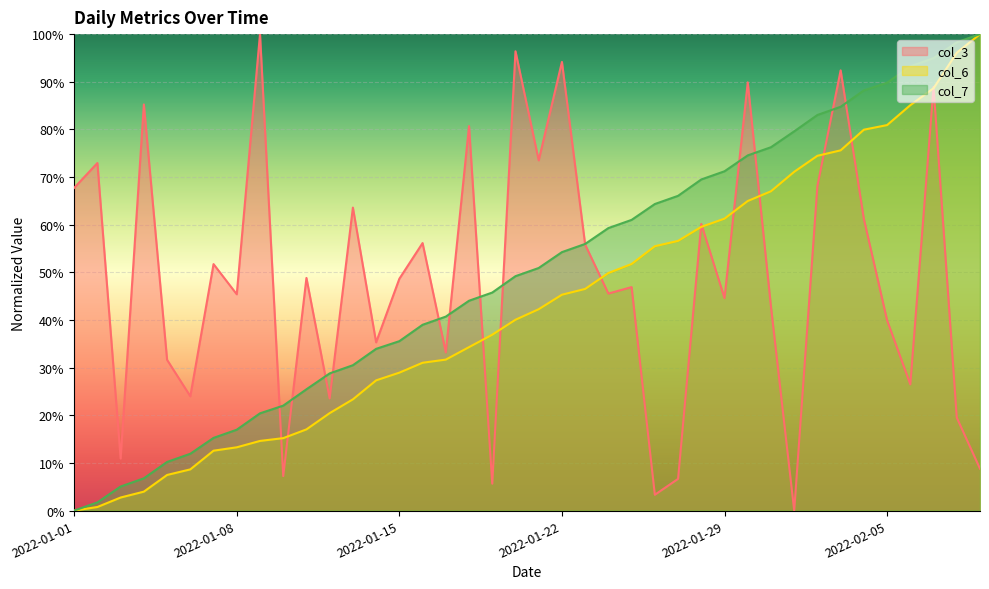

True or false: col_7 and col_6 intersect in this chart.

False